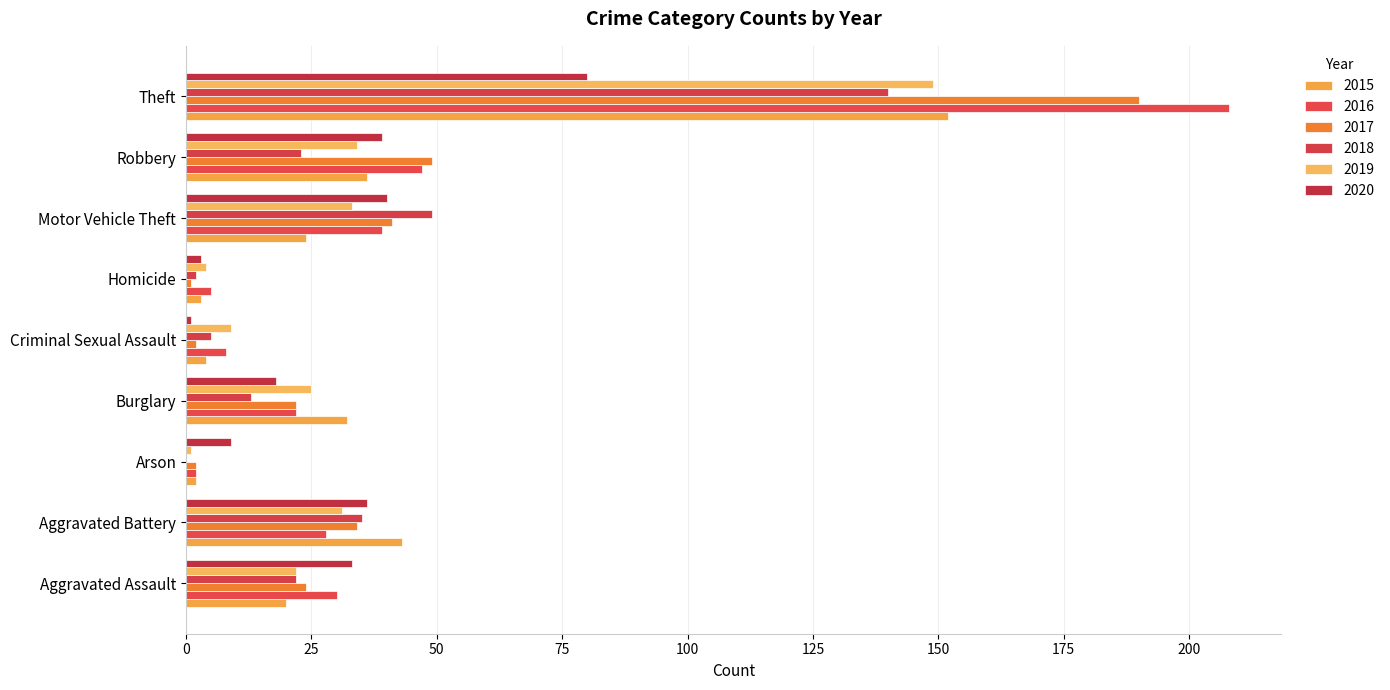

At which category does the chart reach its peak across all series?

Theft